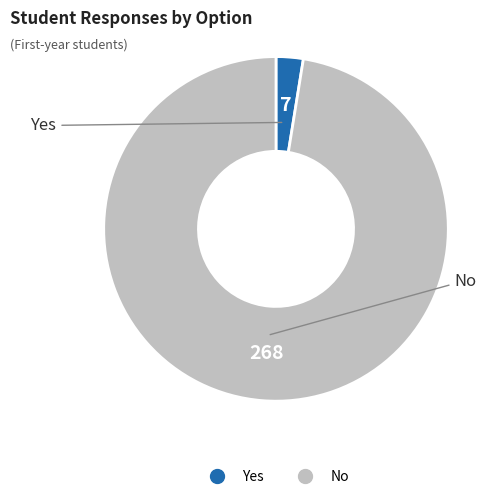

Rank the categories by value from lowest to highest.

Yes, No